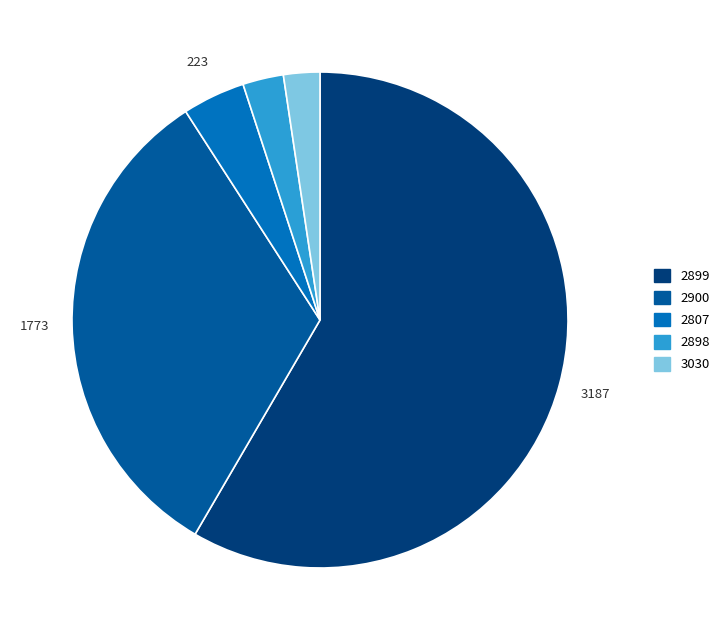

Is there any slice that represents more than half of the pie?

Yes